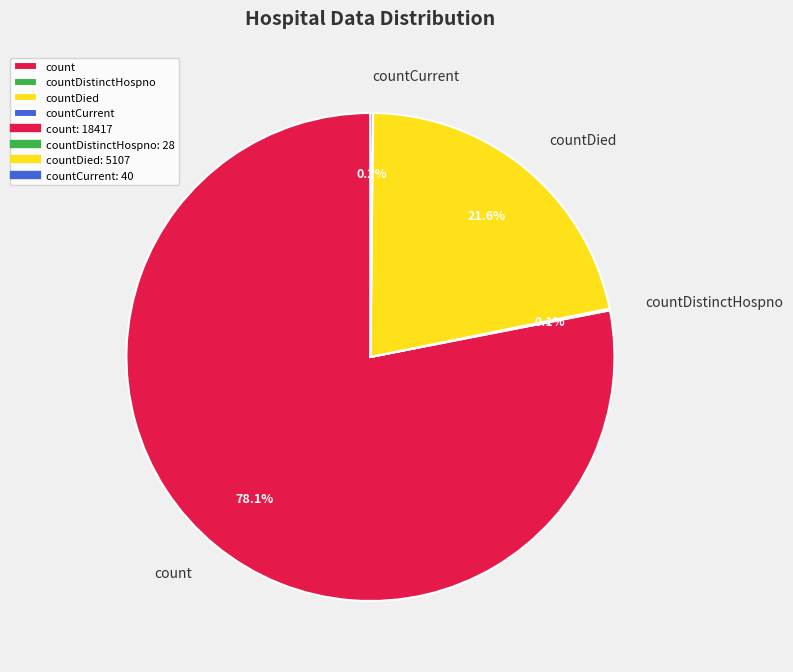

Is there any slice that represents more than half of the pie?

Yes